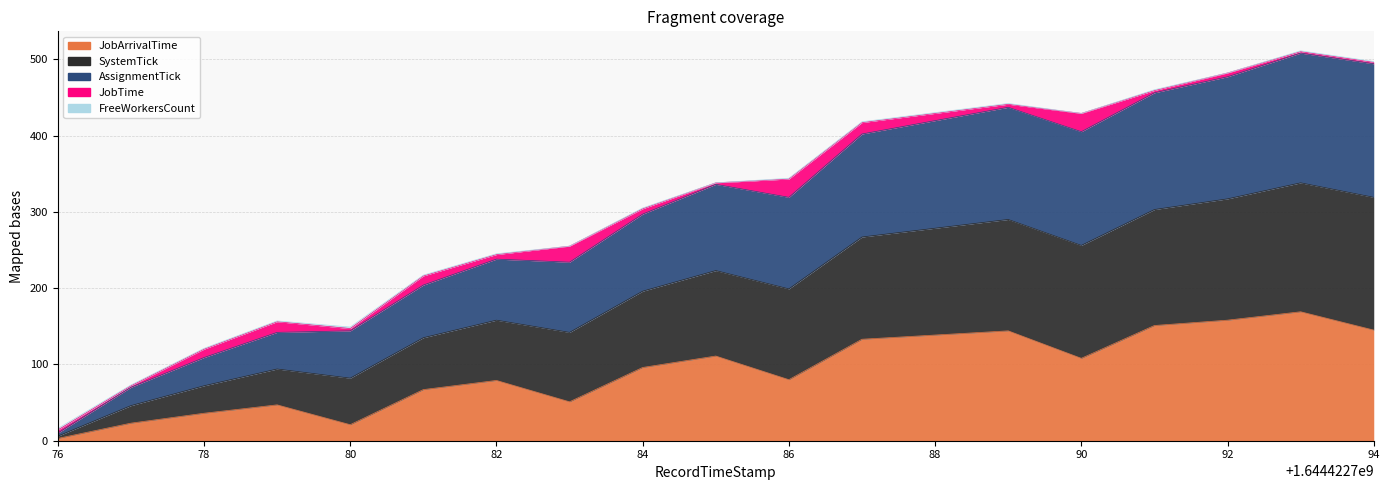

What is the highest value of the JobArrivalTime series?

169